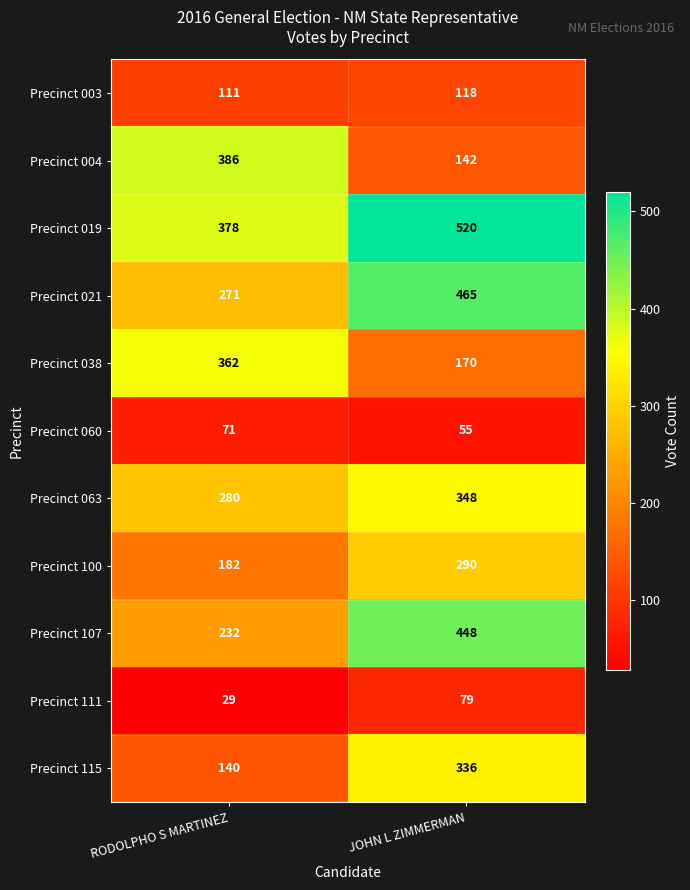

What is the total value across all series at JOHN L ZIMMERMAN?

2971